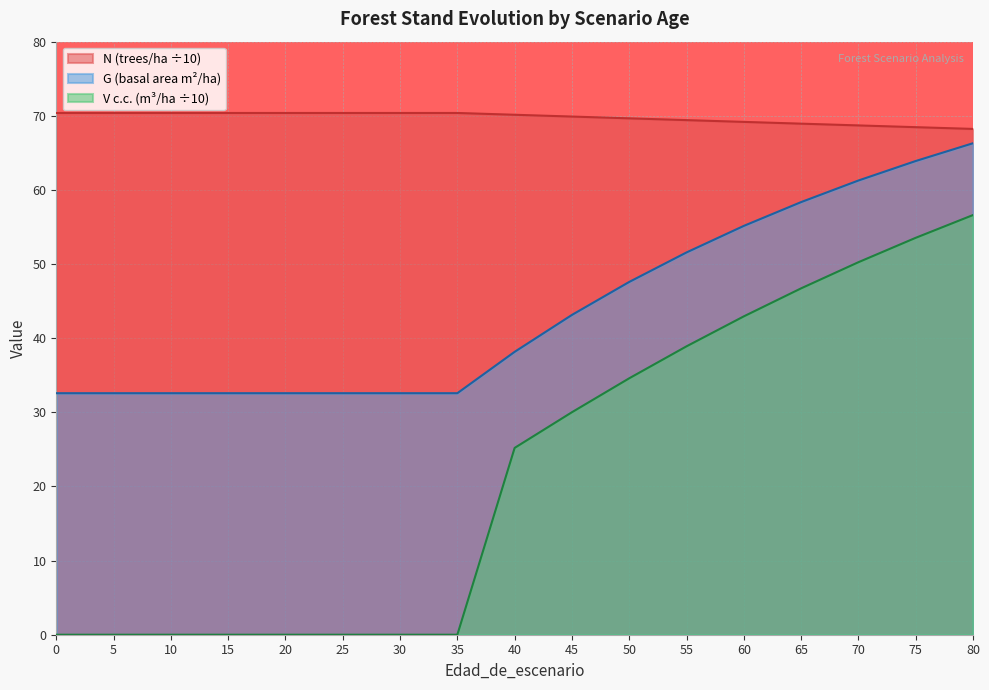

At which label is N closest to 69?

65